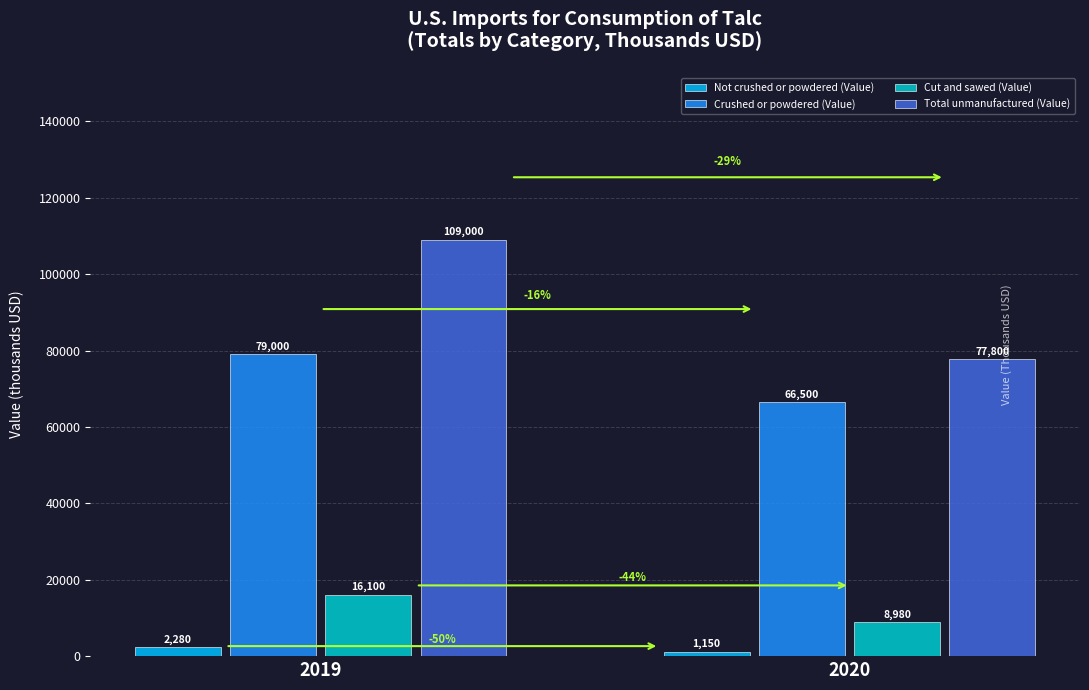

The value of Not crushed or powdered (Value) at 2020 is 1150. True or false?

True